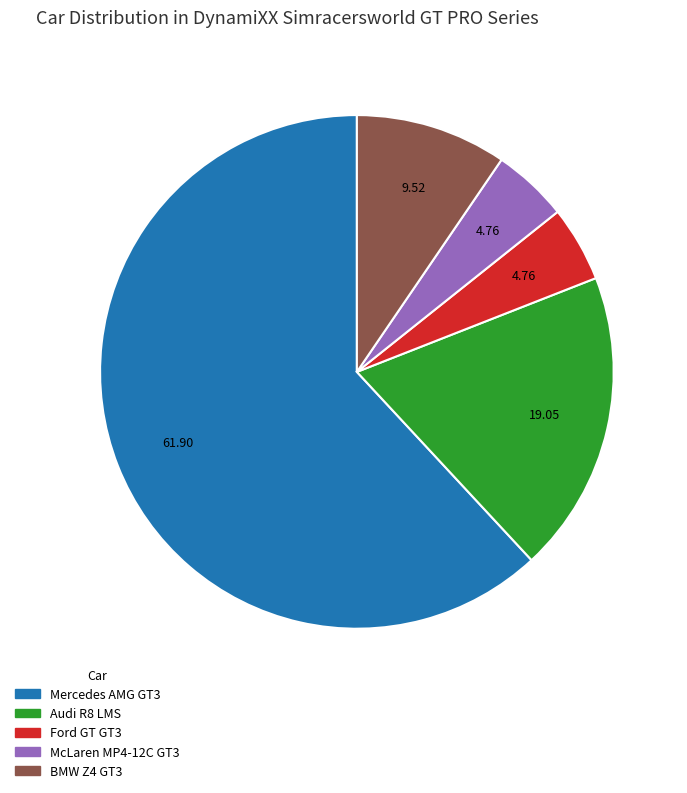

Is it true that BMW Z4 GT3 is 1% of the pie?

False